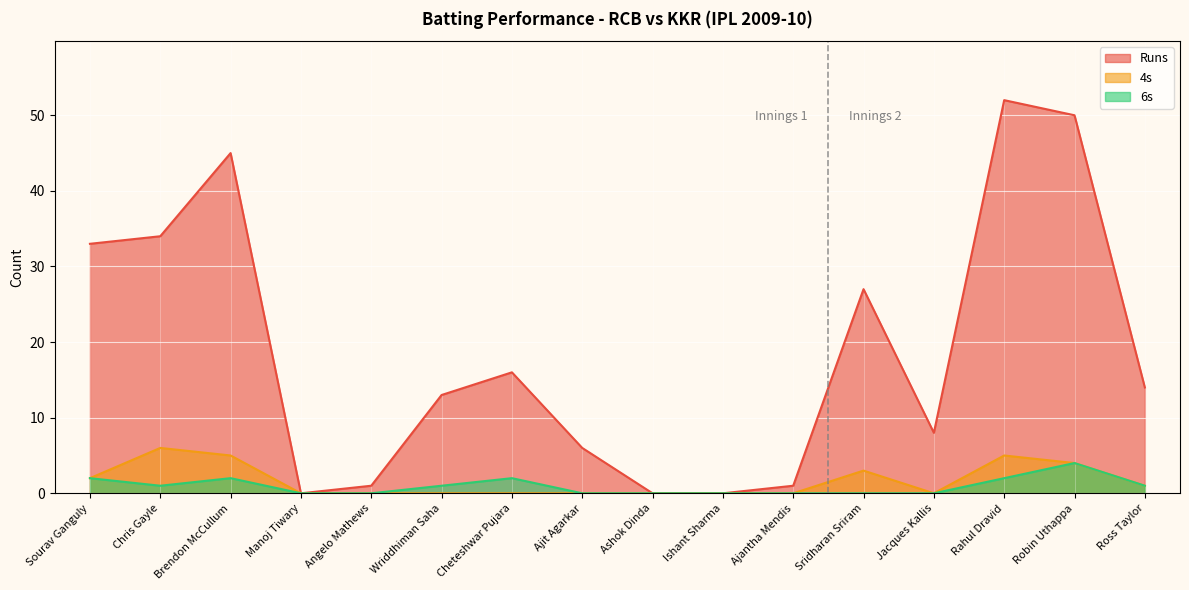

Rank the series at Chris Gayle from lowest to highest value.

6s, 4s, Runs